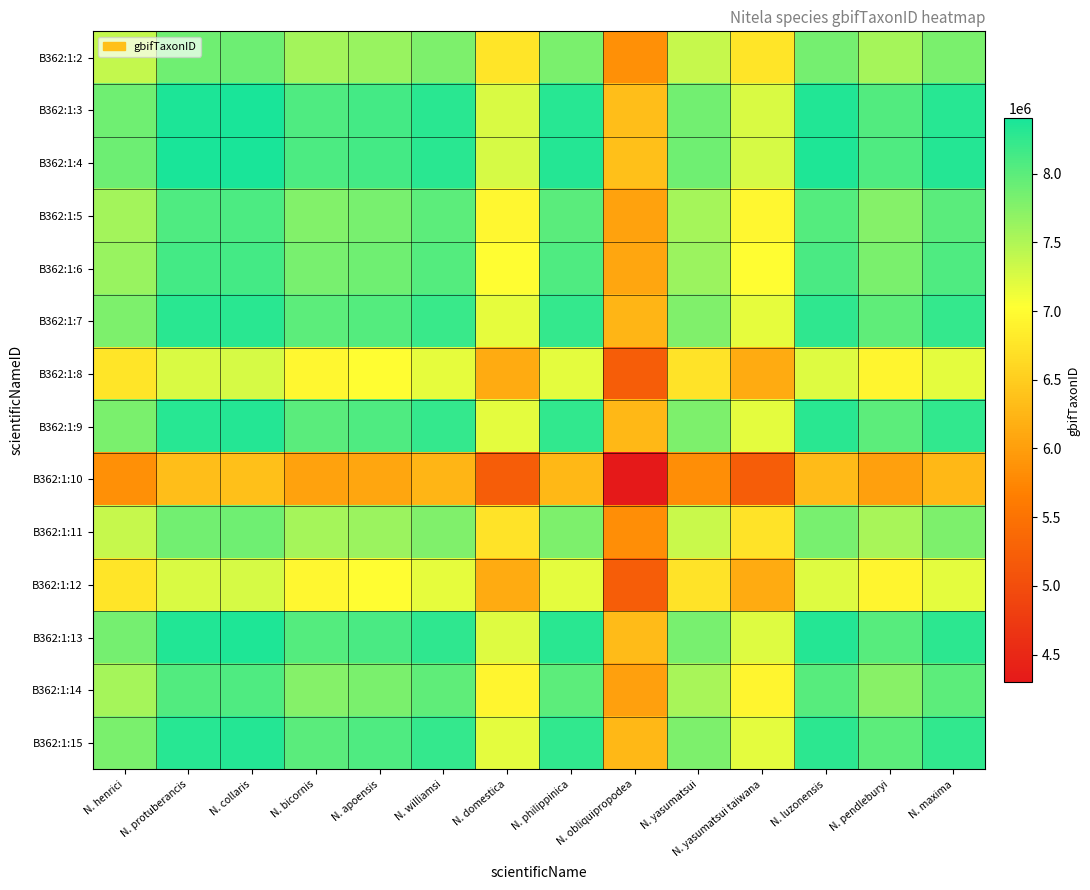

Reading left to right, list all the values displayed in this chart.

B362:1:2: N. henrici=7379265.0	N. protuberancis=7880129.5	N. collaris=7890223.0	N. bicornis=7573504.0	N. apoensis=7633529.5	N. williamsi=7793749.0	N. domestica=6754294.5	N. philippinica=7817428.5	N. obliquipropodea=5838775.0	N. yasumatsui=7362970.5	N. yasumatsui taiwana=6754293.5	N. luzonensis=7851369.0	N. pendleburyi=7559387.5	N. maxima=7816188.0
B362:1:3: N. henrici=7880129.5	N. protuberancis=8380994.0	N. collaris=8391087.5	N. bicornis=8074368.5	N. apoensis=8134394.0	N. williamsi=8294613.5	N. domestica=7255159.0	N. philippinica=8318293.0	N. obliquipropodea=6339639.5	N. yasumatsui=7863835.0	N. yasumatsui taiwana=7255158.0	N. luzonensis=8352233.5	N. pendleburyi=8060252.0	N. maxima=8317052.5
B362:1:4: N. henrici=7890223.0	N. protuberancis=8391087.5	N. collaris=8401181.0	N. bicornis=8084462.0	N. apoensis=8144487.5	N. williamsi=8304707.0	N. domestica=7265252.5	N. philippinica=8328386.5	N. obliquipropodea=6349733.0	N. yasumatsui=7873928.5	N. yasumatsui taiwana=7265251.5	N. luzonensis=8362327.0	N. pendleburyi=8070345.5	N. maxima=8327146.0
B362:1:5: N. henrici=7573504.0	N. protuberancis=8074368.5	N. collaris=8084462.0	N. bicornis=7767743.0	N. apoensis=7827768.5	N. williamsi=7987988.0	N. domestica=6948533.5	N. philippinica=8011667.5	N. obliquipropodea=6033014.0	N. yasumatsui=7557209.5	N. yasumatsui taiwana=6948532.5	N. luzonensis=8045608.0	N. pendleburyi=7753626.5	N. maxima=8010427.0
B362:1:6: N. henrici=7633529.5	N. protuberancis=8134394.0	N. collaris=8144487.5	N. bicornis=7827768.5	N. apoensis=7887794.0	N. williamsi=8048013.5	N. domestica=7008559.0	N. philippinica=8071693.0	N. obliquipropodea=6093039.5	N. yasumatsui=7617235.0	N. yasumatsui taiwana=7008558.0	N. luzonensis=8105633.5	N. pendleburyi=7813652.0	N. maxima=8070452.5
B362:1:7: N. henrici=7793749.0	N. protuberancis=8294613.5	N. collaris=8304707.0	N. bicornis=7987988.0	N. apoensis=8048013.5	N. williamsi=8208233.0	N. domestica=7168778.5	N. philippinica=8231912.5	N. obliquipropodea=6253259.0	N. yasumatsui=7777454.5	N. yasumatsui taiwana=7168777.5	N. luzonensis=8265853.0	N. pendleburyi=7973871.5	N. maxima=8230672.0
B362:1:8: N. henrici=6754294.5	N. protuberancis=7255159.0	N. collaris=7265252.5	N. bicornis=6948533.5	N. apoensis=7008559.0	N. williamsi=7168778.5	N. domestica=6129324.0	N. philippinica=7192458.0	N. obliquipropodea=5213804.5	N. yasumatsui=6738000.0	N. yasumatsui taiwana=6129323.0	N. luzonensis=7226398.5	N. pendleburyi=6934417.0	N. maxima=7191217.5
B362:1:9: N. henrici=7817428.5	N. protuberancis=8318293.0	N. collaris=8328386.5	N. bicornis=8011667.5	N. apoensis=8071693.0	N. williamsi=8231912.5	N. domestica=7192458.0	N. philippinica=8255592.0	N. obliquipropodea=6276938.5	N. yasumatsui=7801134.0	N. yasumatsui taiwana=7192457.0	N. luzonensis=8289532.5	N. pendleburyi=7997551.0	N. maxima=8254351.5
B362:1:10: N. henrici=5838775.0	N. protuberancis=6339639.5	N. collaris=6349733.0	N. bicornis=6033014.0	N. apoensis=6093039.5	N. williamsi=6253259.0	N. domestica=5213804.5	N. philippinica=6276938.5	N. obliquipropodea=4298285.0	N. yasumatsui=5822480.5	N. yasumatsui taiwana=5213803.5	N. luzonensis=6310879.0	N. pendleburyi=6018897.5	N. maxima=6275698.0
B362:1:11: N. henrici=7362970.5	N. protuberancis=7863835.0	N. collaris=7873928.5	N. bicornis=7557209.5	N. apoensis=7617235.0	N. williamsi=7777454.5	N. domestica=6738000.0	N. philippinica=7801134.0	N. obliquipropodea=5822480.5	N. yasumatsui=7346676.0	N. yasumatsui taiwana=6737999.0	N. luzonensis=7835074.5	N. pendleburyi=7543093.0	N. maxima=7799893.5
B362:1:12: N. henrici=6754293.5	N. protuberancis=7255158.0	N. collaris=7265251.5	N. bicornis=6948532.5	N. apoensis=7008558.0	N. williamsi=7168777.5	N. domestica=6129323.0	N. philippinica=7192457.0	N. obliquipropodea=5213803.5	N. yasumatsui=6737999.0	N. yasumatsui taiwana=6129322.0	N. luzonensis=7226397.5	N. pendleburyi=6934416.0	N. maxima=7191216.5
B362:1:13: N. henrici=7851369.0	N. protuberancis=8352233.5	N. collaris=8362327.0	N. bicornis=8045608.0	N. apoensis=8105633.5	N. williamsi=8265853.0	N. domestica=7226398.5	N. philippinica=8289532.5	N. obliquipropodea=6310879.0	N. yasumatsui=7835074.5	N. yasumatsui taiwana=7226397.5	N. luzonensis=8323473.0	N. pendleburyi=8031491.5	N. maxima=8288292.0
B362:1:14: N. henrici=7559387.5	N. protuberancis=8060252.0	N. collaris=8070345.5	N. bicornis=7753626.5	N. apoensis=7813652.0	N. williamsi=7973871.5	N. domestica=6934417.0	N. philippinica=7997551.0	N. obliquipropodea=6018897.5	N. yasumatsui=7543093.0	N. yasumatsui taiwana=6934416.0	N. luzonensis=8031491.5	N. pendleburyi=7739510.0	N. maxima=7996310.5
B362:1:15: N. henrici=7816188.0	N. protuberancis=8317052.5	N. collaris=8327146.0	N. bicornis=8010427.0	N. apoensis=8070452.5	N. williamsi=8230672.0	N. domestica=7191217.5	N. philippinica=8254351.5	N. obliquipropodea=6275698.0	N. yasumatsui=7799893.5	N. yasumatsui taiwana=7191216.5	N. luzonensis=8288292.0	N. pendleburyi=7996310.5	N. maxima=8253111.0